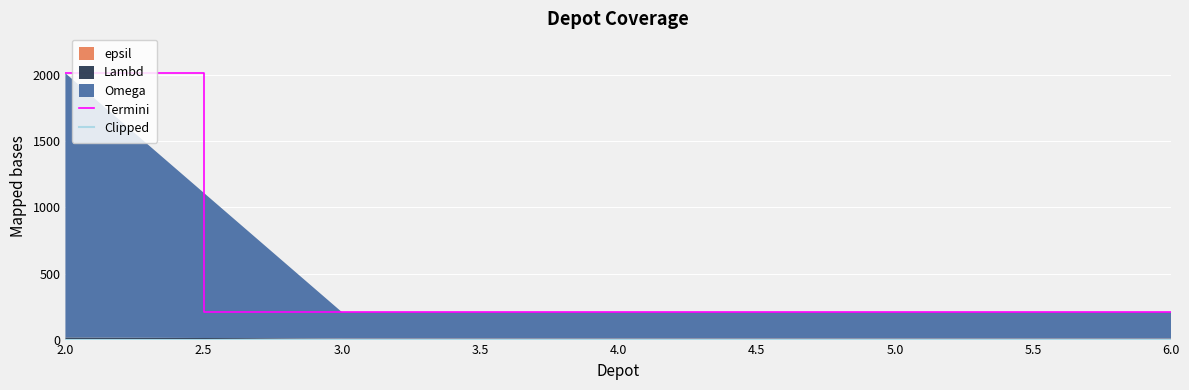

What is the difference between the highest and lowest values at 6.0?

208